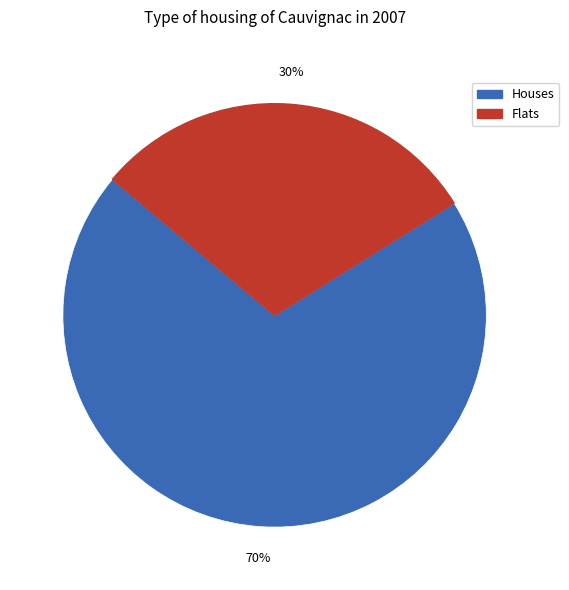

To the nearest percent, what is the average slice percentage?

50%